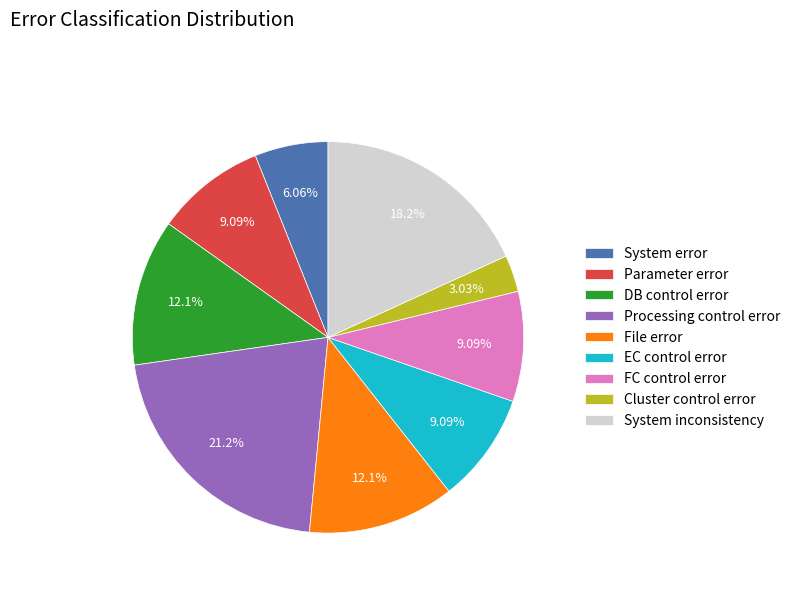

How much of the chart is everything except File error?

87.9%